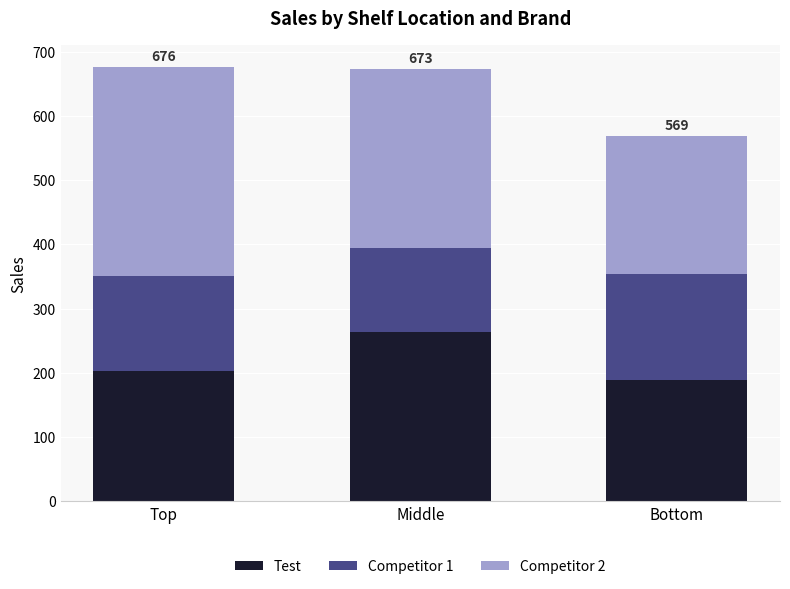

What is the maximum value for Test?

263